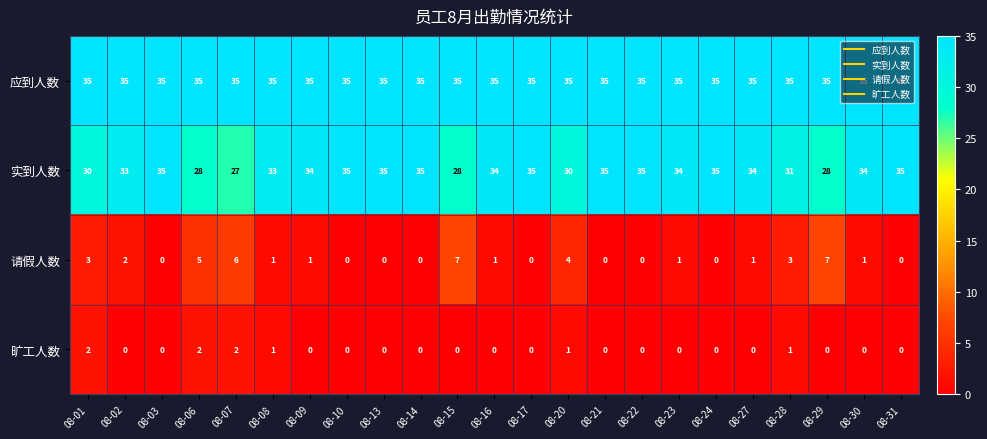

What is the lowest value of the 实到人数 series?

27